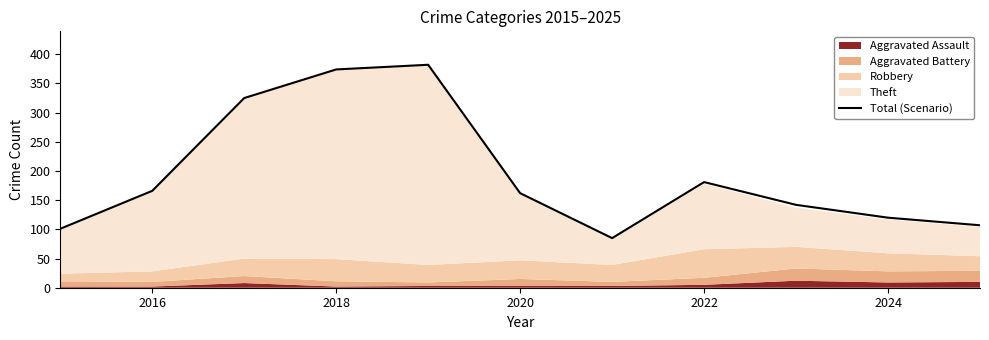

The value of Total (Scenario) at 2024 is 120. True or false?

True